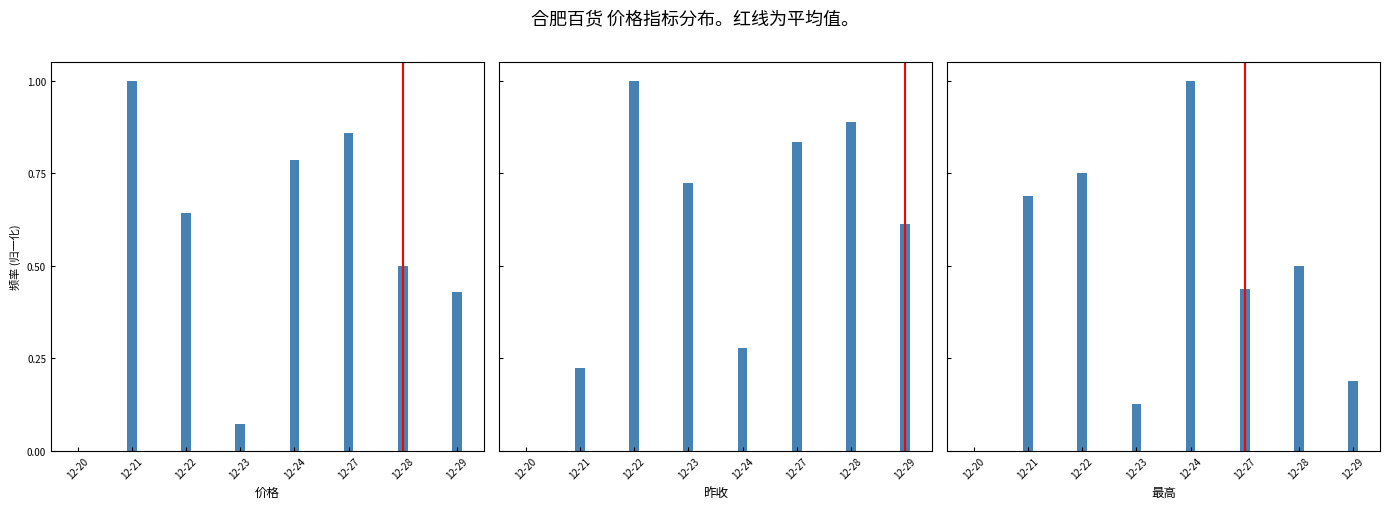

What is the average value of the 价格 series?

0.5